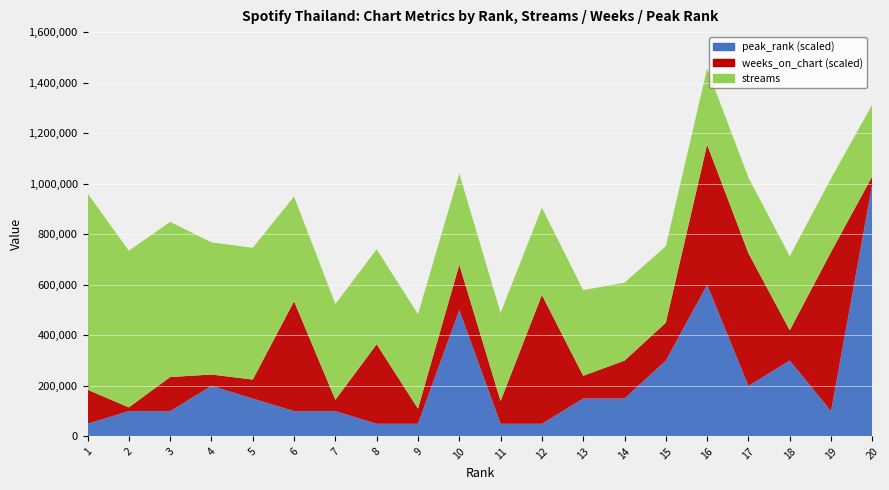

Reading left to right, transcribe all the data shown in this chart.

streams: 777162	619735	614067	522940	521404	414268	379024	375431	373806	360393	349354	345169	338942	308551	302613	300592	299698	292942	291164	283832
weeks_on_chart: 9	1	9	3	5	29	3	21	4	12	6	34	6	10	10	37	35	8	42	2
peak_rank: 1	2	2	4	3	2	2	1	1	10	1	1	3	3	6	12	4	6	2	20